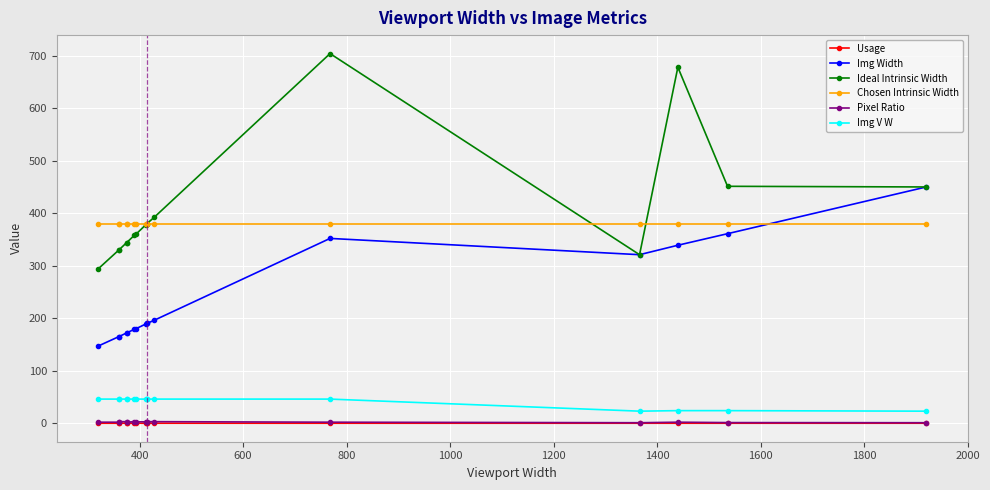

Which series has the largest range (max minus min)?

Ideal Intrinsic Width